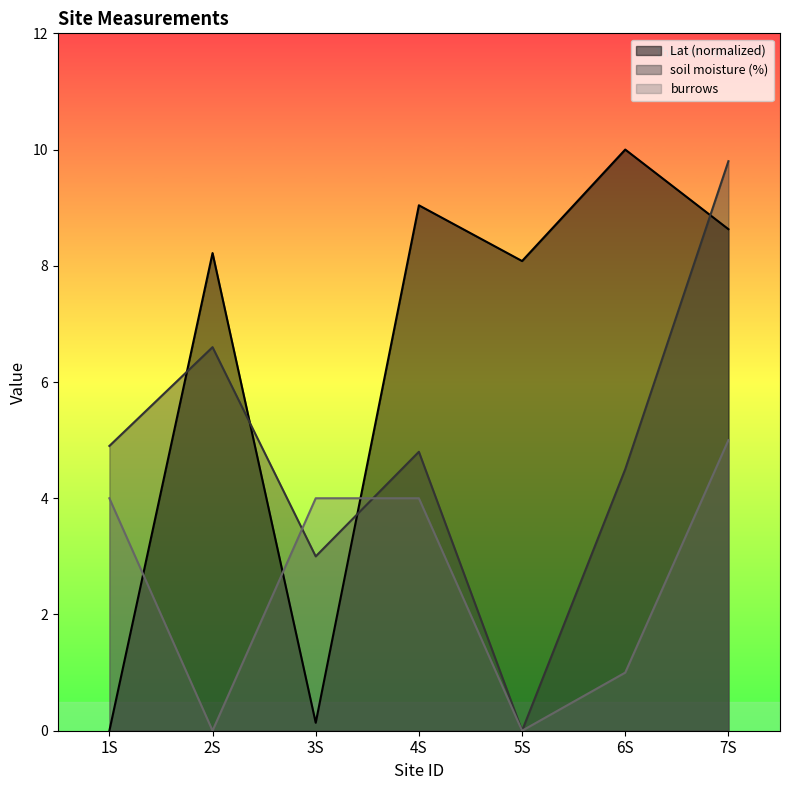

Is it true that soil moisture (%) equals 4.8 at 4S?

True